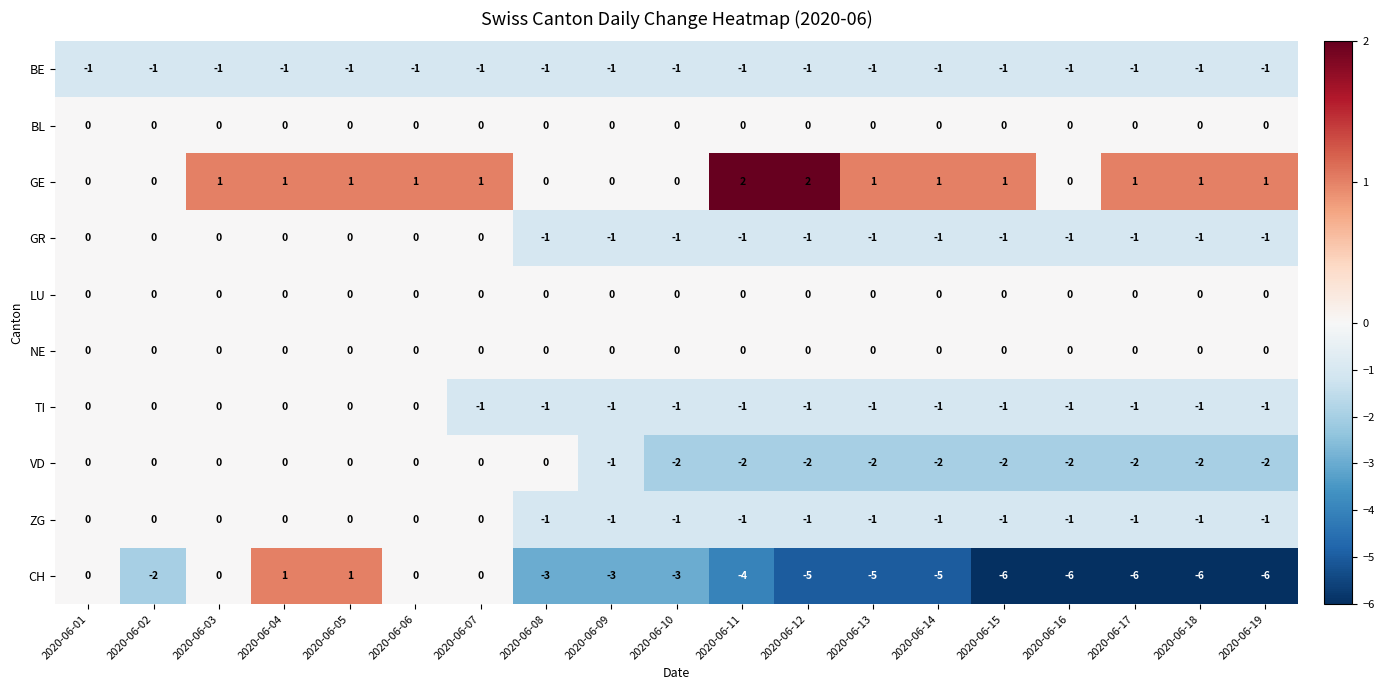

What is the difference between the highest and lowest values at 2020-06-12?

7